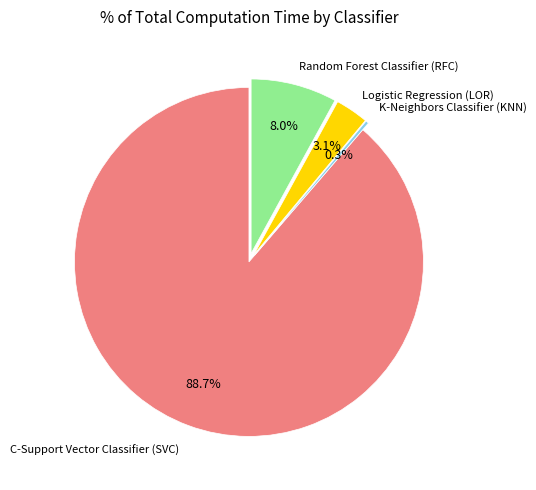

How many slices are in this pie chart?

4